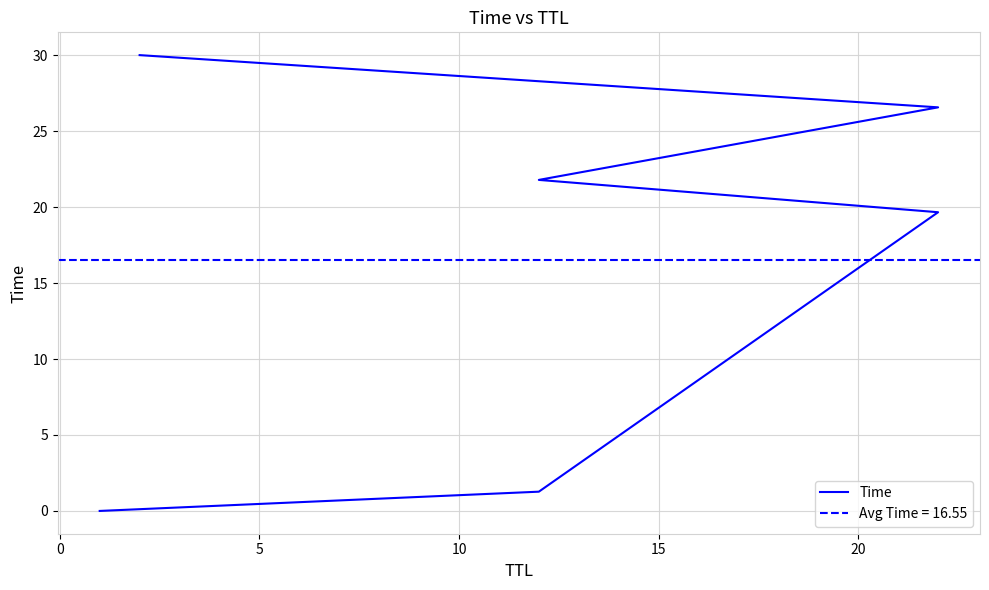

What is the maximum value shown in the chart?

30.0